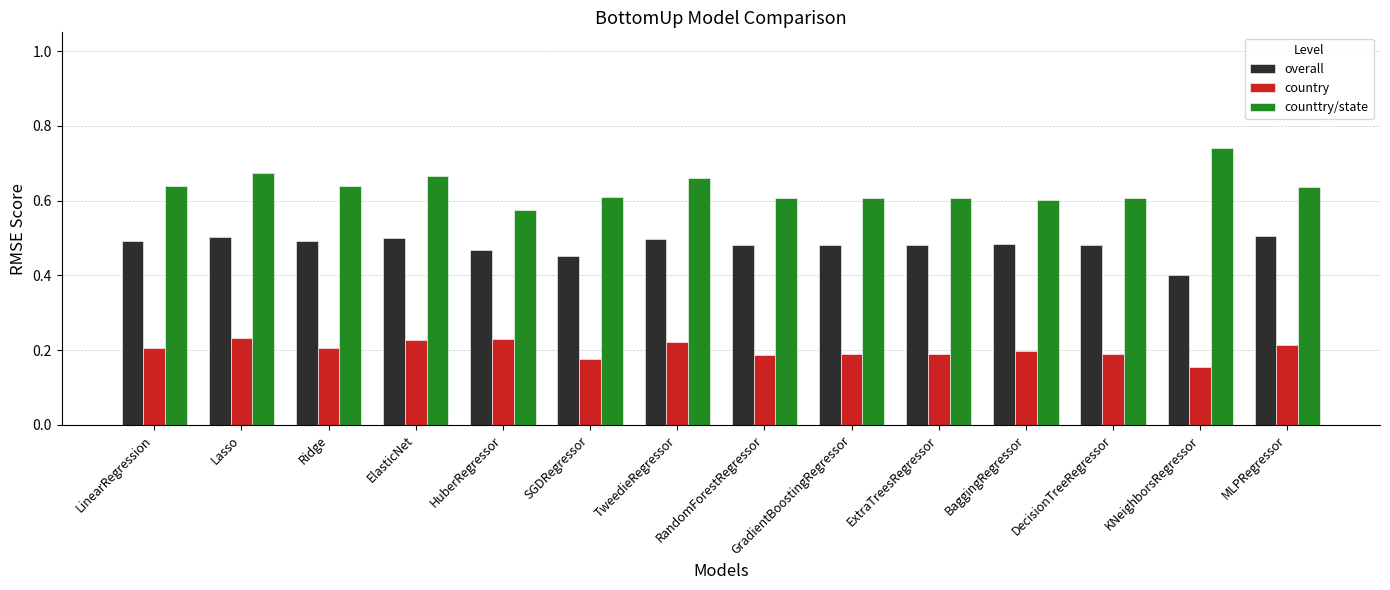

What is the sum of the country values at Ridge and DecisionTreeRegressor?

0.4